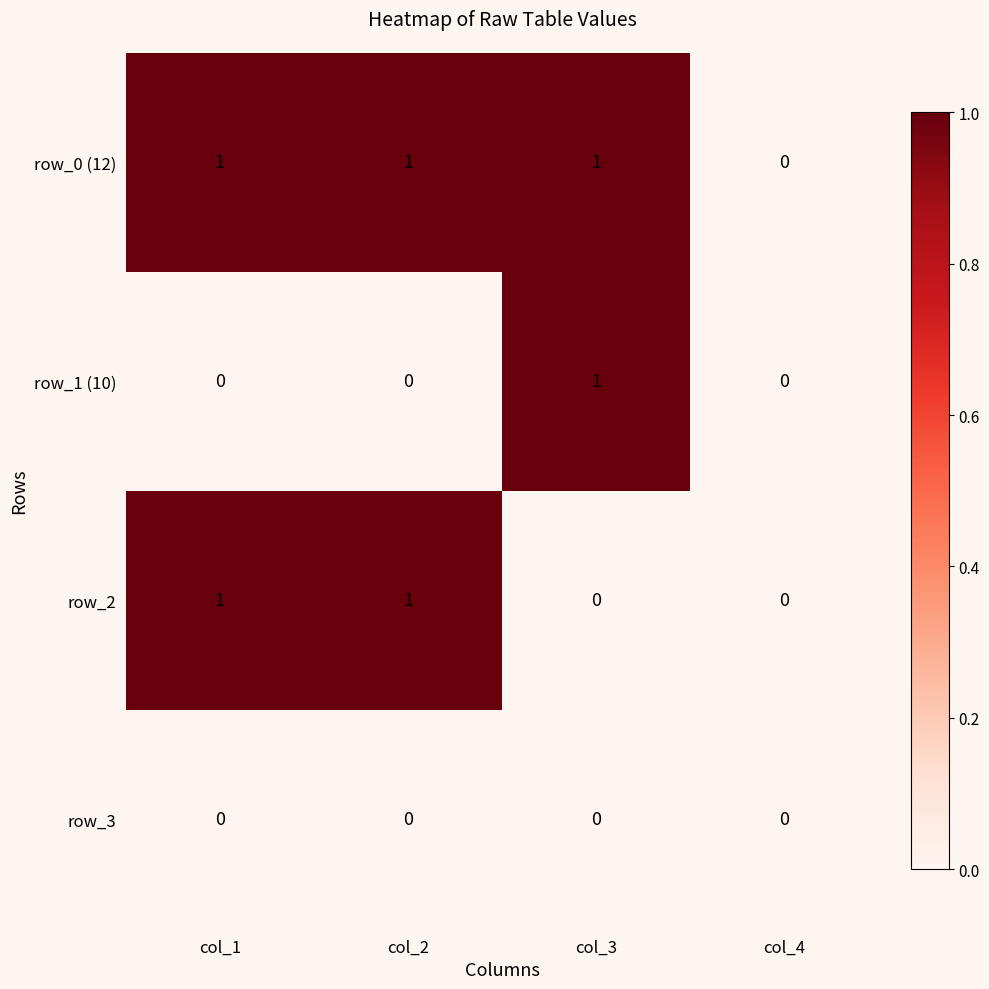

Which series has the largest total across all categories?

row_0 (12)